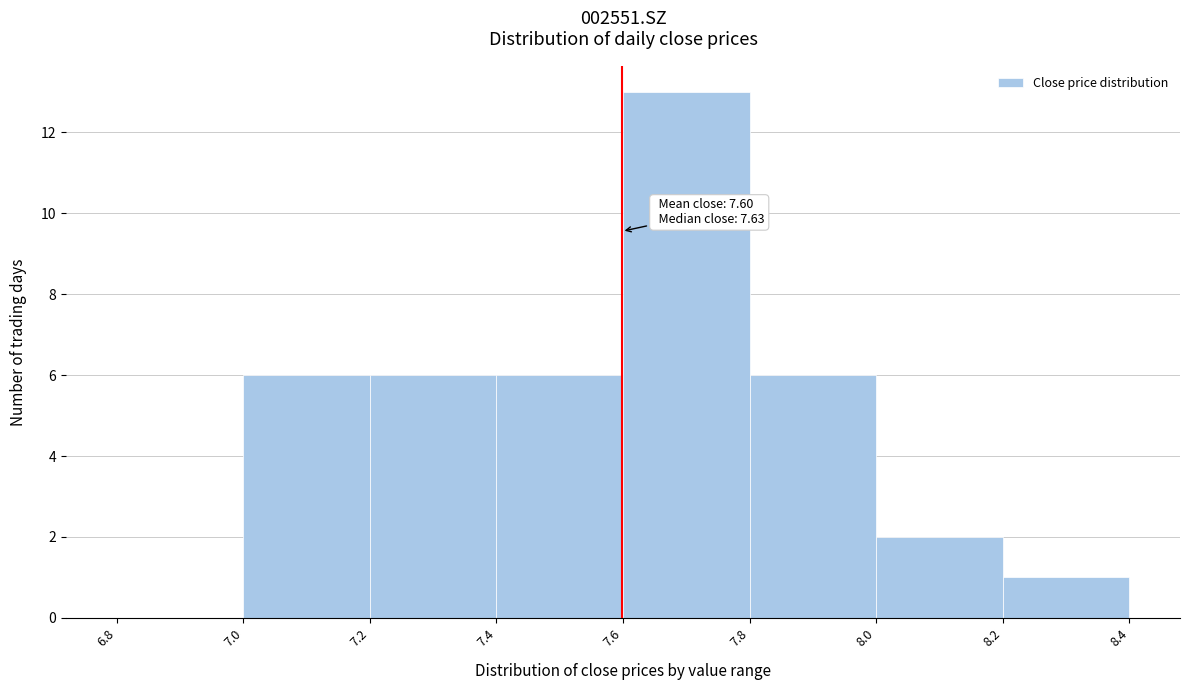

Which range on the x-axis has the tallest bar?

7.6 to 7.8